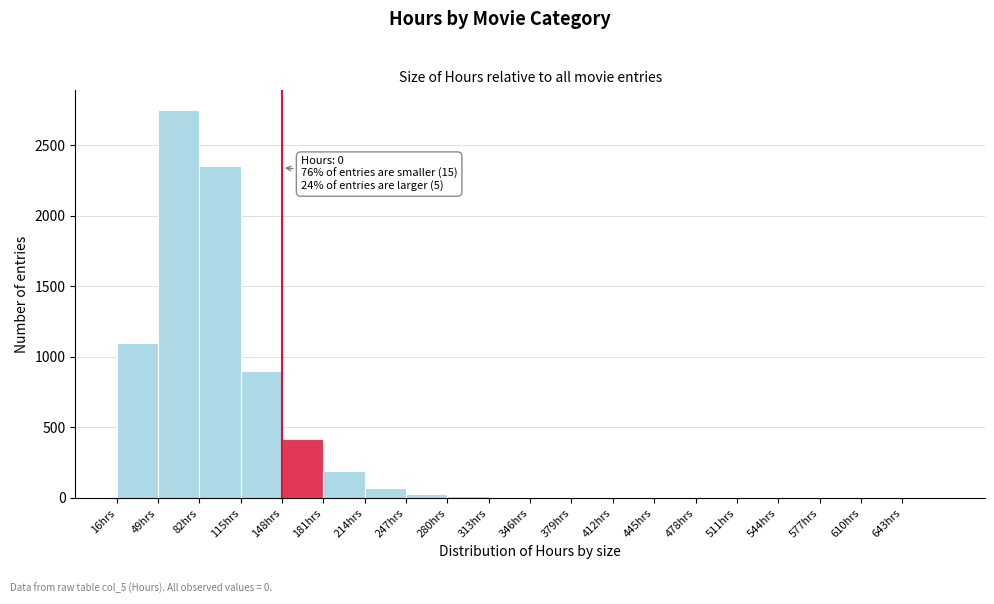

Over which range of the x-axis is the bar tallest?

49 to 82